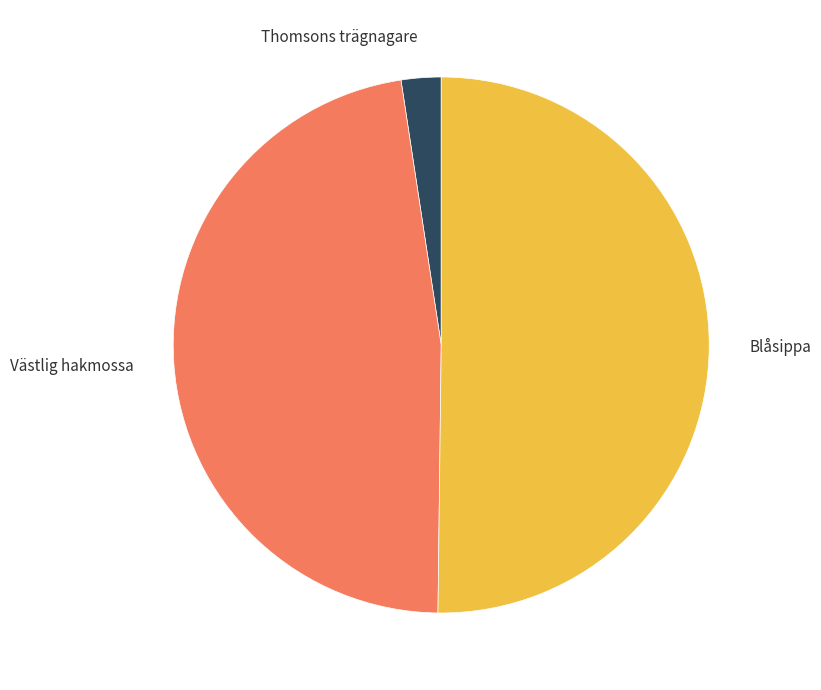

Which category has the smallest portion of the pie?

Thomsons trägnagare